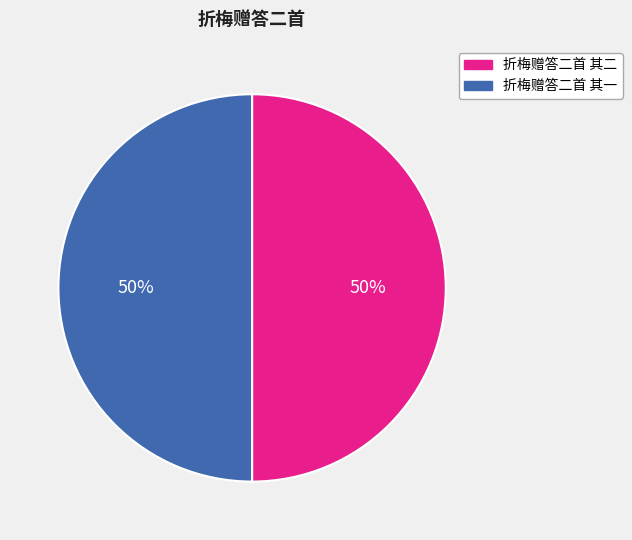

To the nearest percent, what percentage of the pie is 折梅赠答二首 其一?

50%